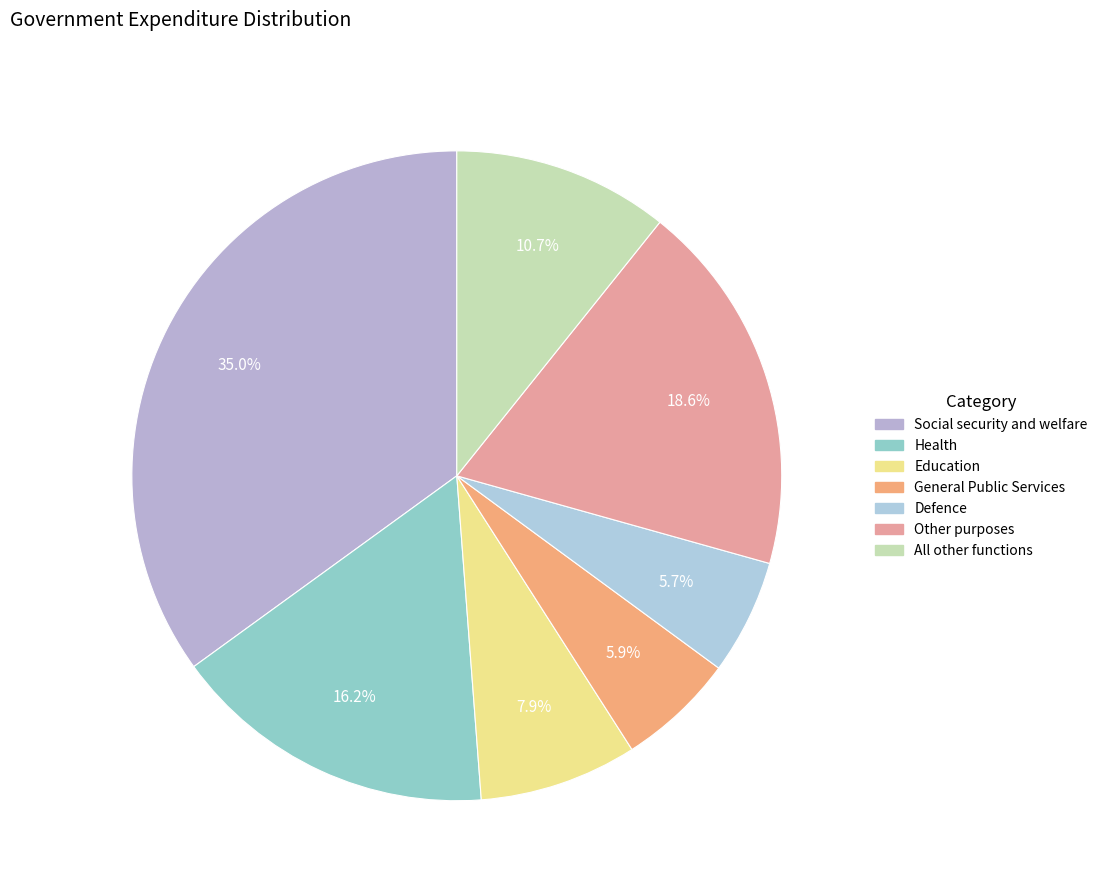

Which has a higher value, All other functions or Social security and welfare?

Social security and welfare